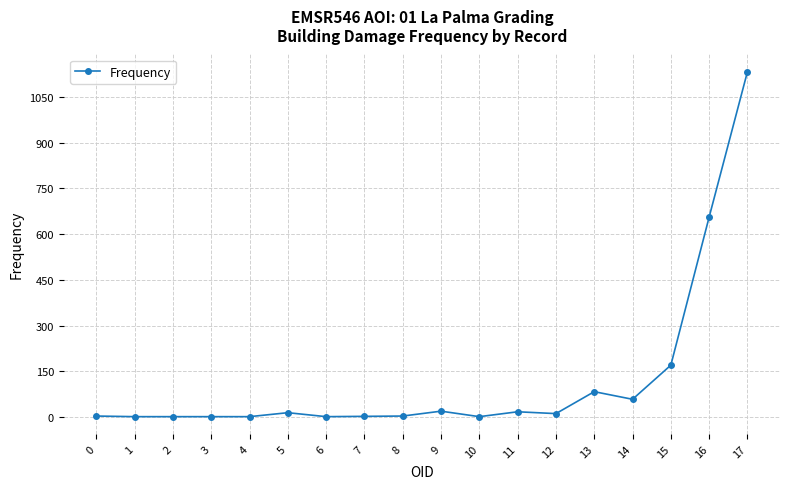

What is the difference between the values at 9 and 14?

39